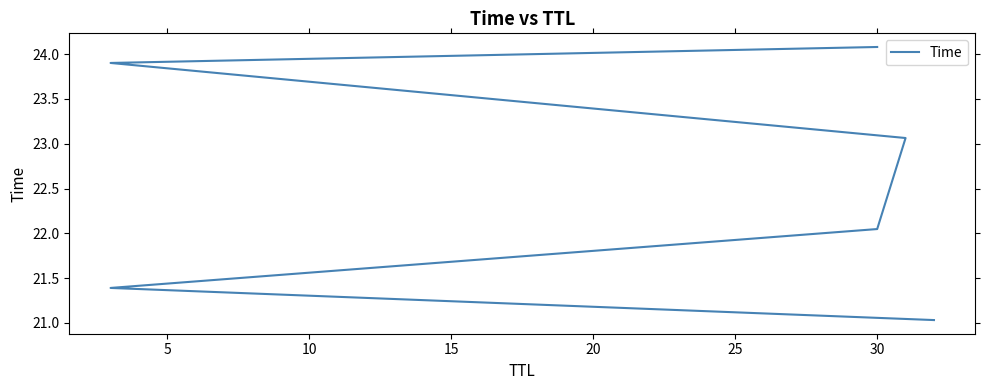

What is the sum of the values at 15 and 5?

44.5